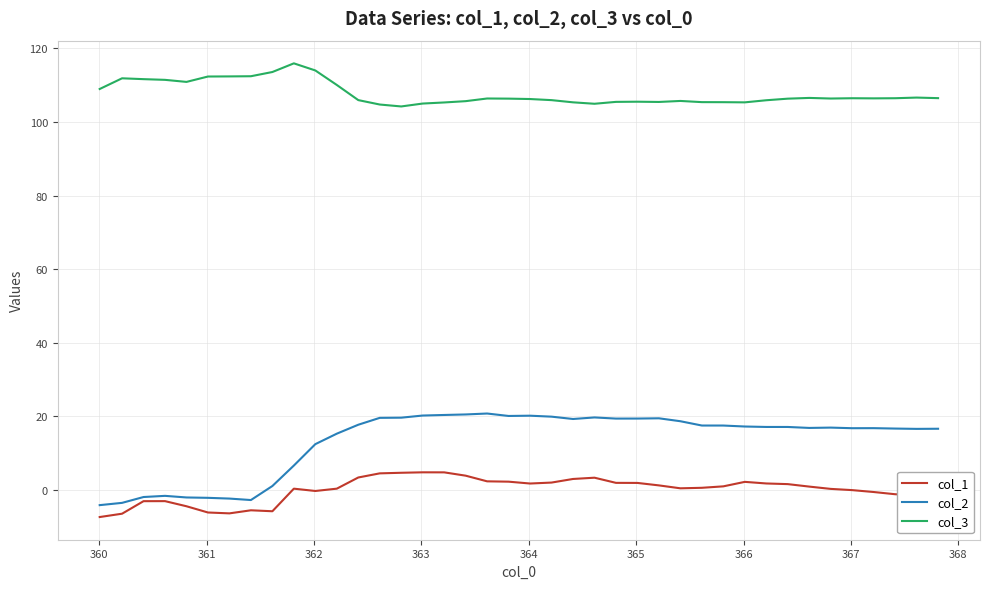

True or false: col_1 and col_2 intersect in this chart.

False